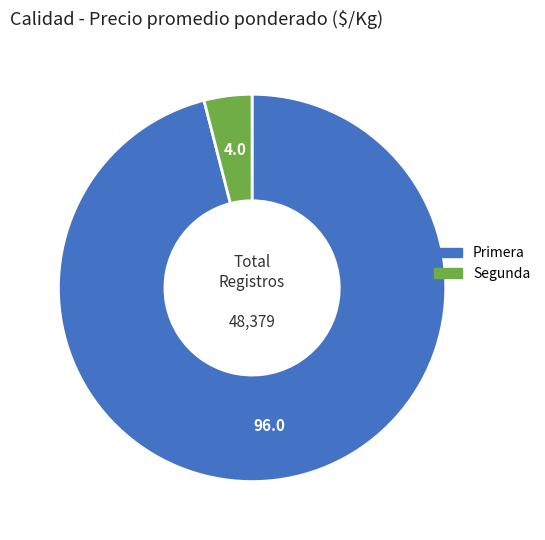

Is there a majority slice in this chart?

Yes